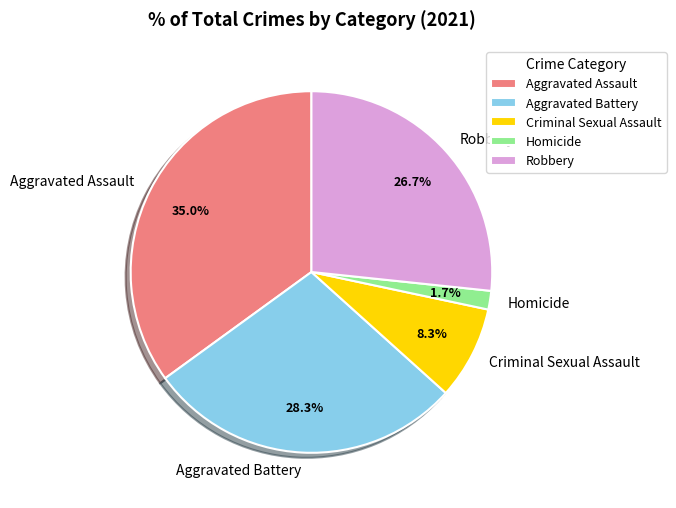

To the nearest percent, what is the difference between the largest and smallest slice percentages?

33%